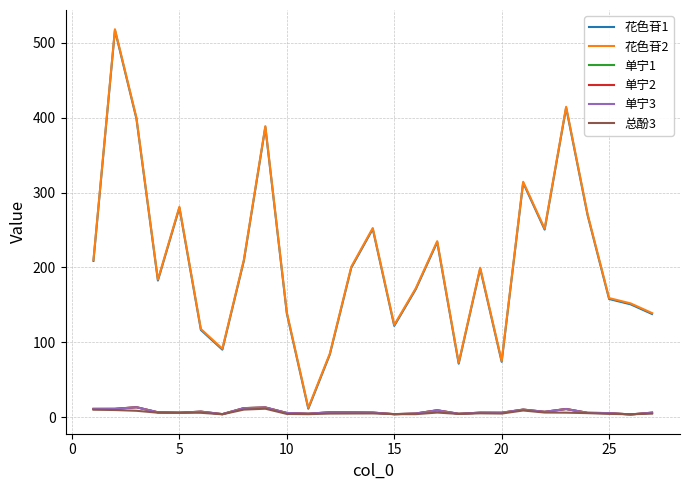

What is the maximum value shown in the chart?

518.1